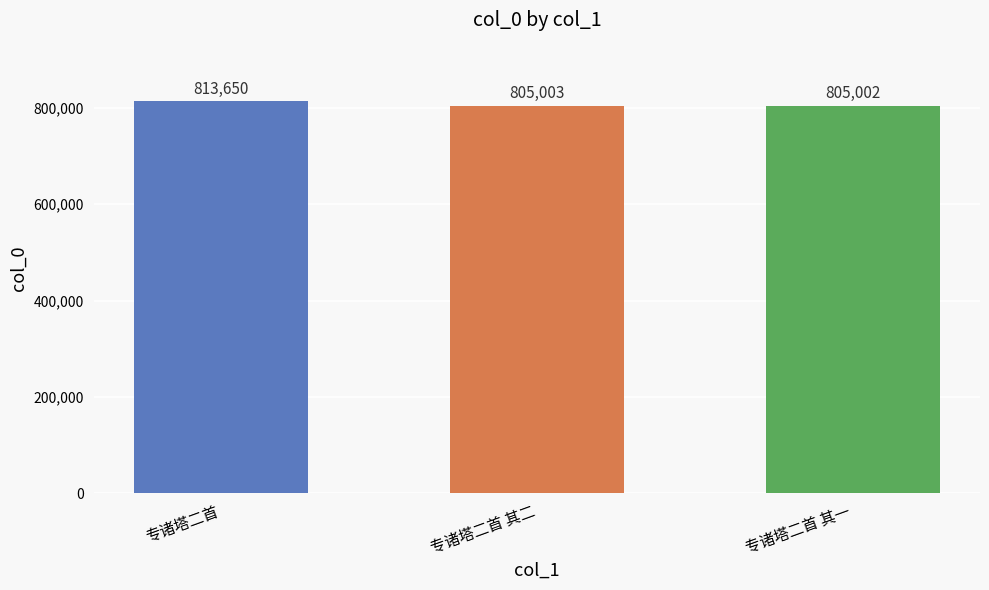

What is the difference between the maximum and minimum values?

8648